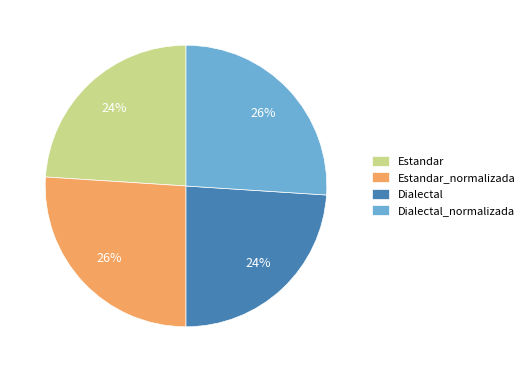

To the nearest percent, what portion does Estandar represent?

24%